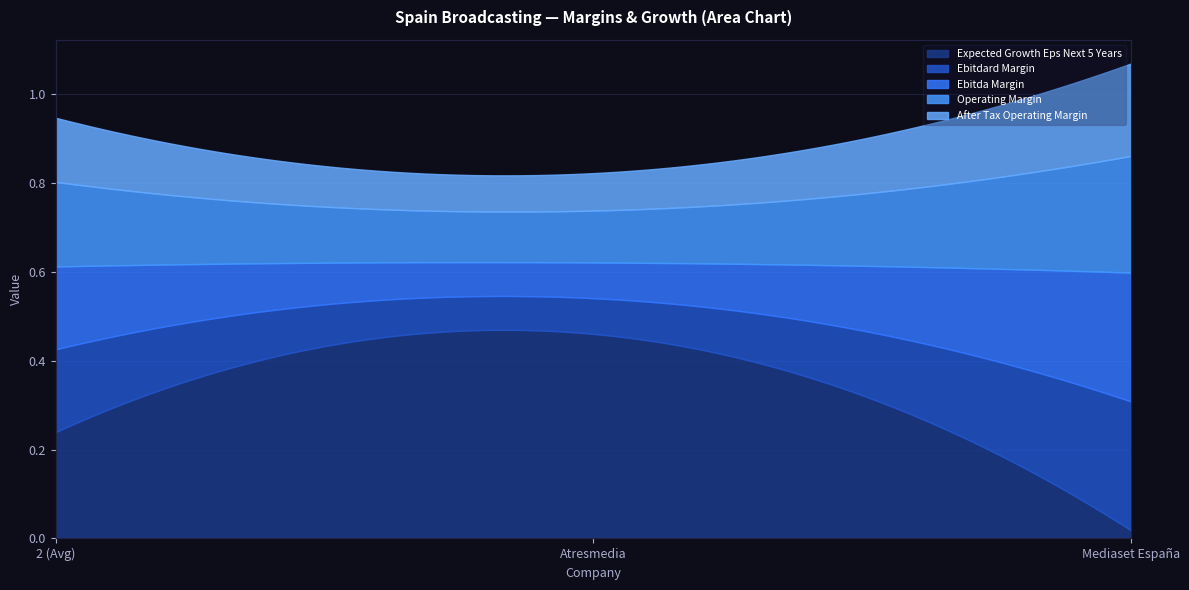

What is the sum of the expected_growth_eps_next_5_years values at Mediaset España and 2 (Avg)?

0.3